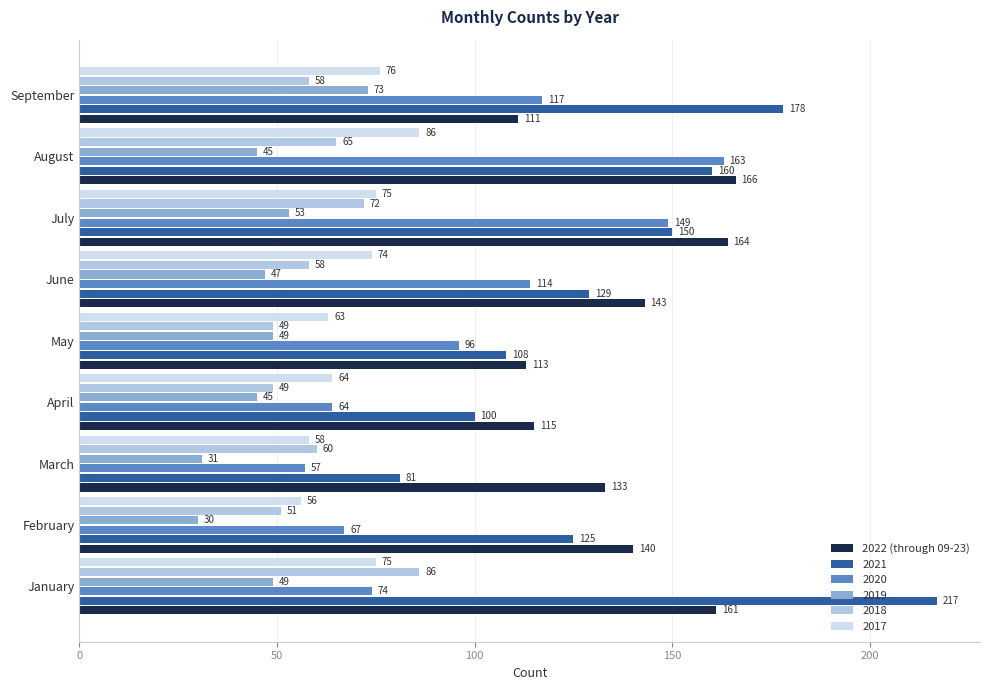

What is the spread (max minus min) of values at June?

96